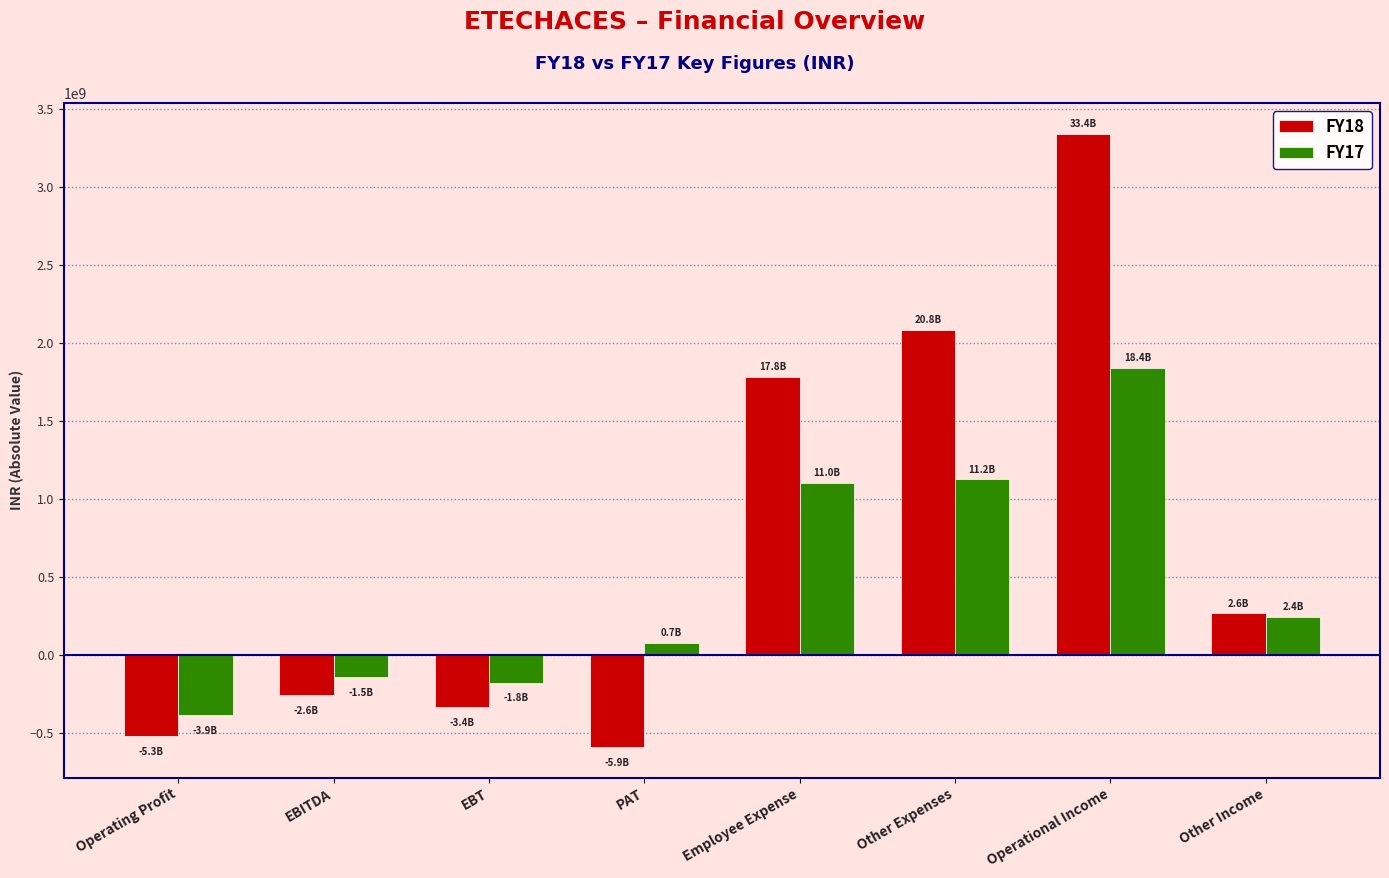

Reading left to right, what are all the values shown in this chart?

FY18: Operating Profit=-525312000	EBITDA=-261294000	EBT=-335415000	PAT=-591885000	Employee Expense=1781930000	Other Expenses=2082723000	Operational Income=3339341000	Other Income=264018000
FY17: Operating Profit=-386739000	EBITDA=-145418000	EBT=-179324000	PAT=73192000	Employee Expense=1102503000	Other Expenses=1123625000	Operational Income=1839389000	Other Income=241321000